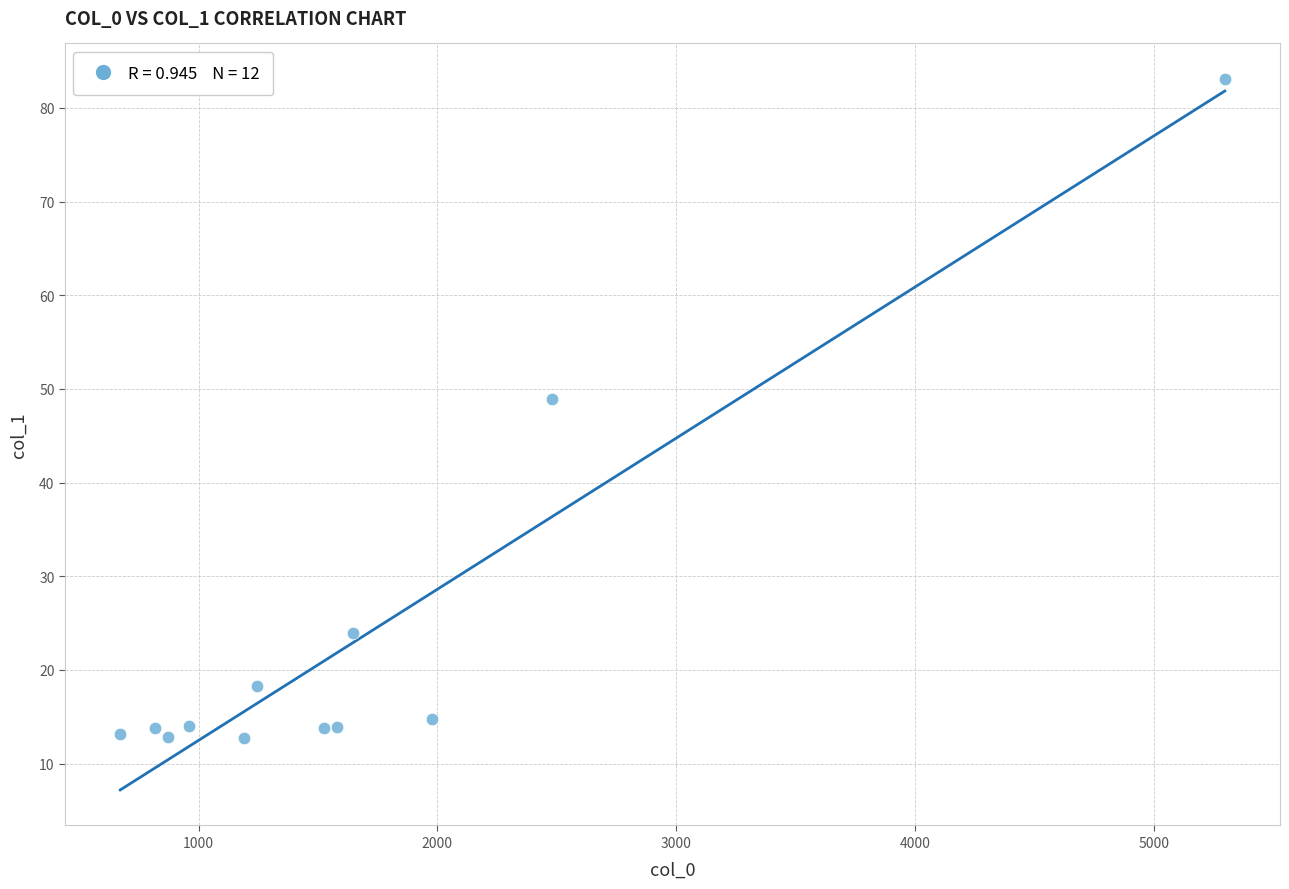

What Y value in the scatter plot is closest to 47?

48.9